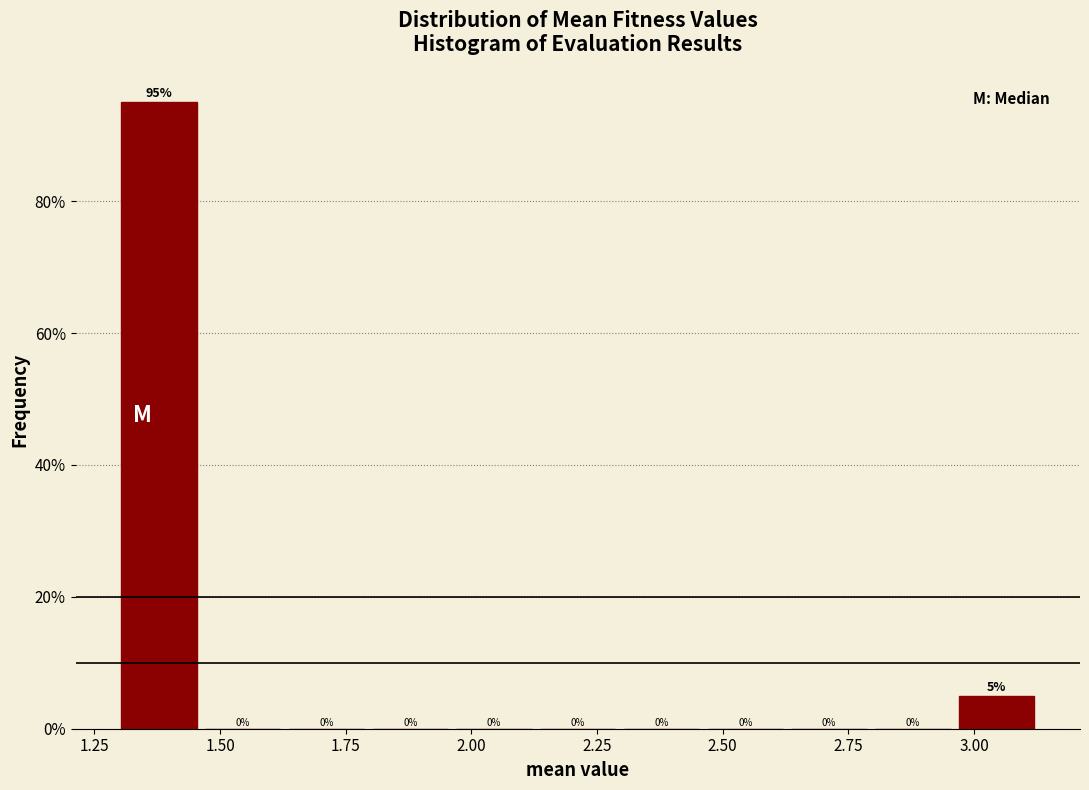

Around what value on the x-axis is the tallest bar? Give the approximate position of its centre, as read against the axis.

1.40